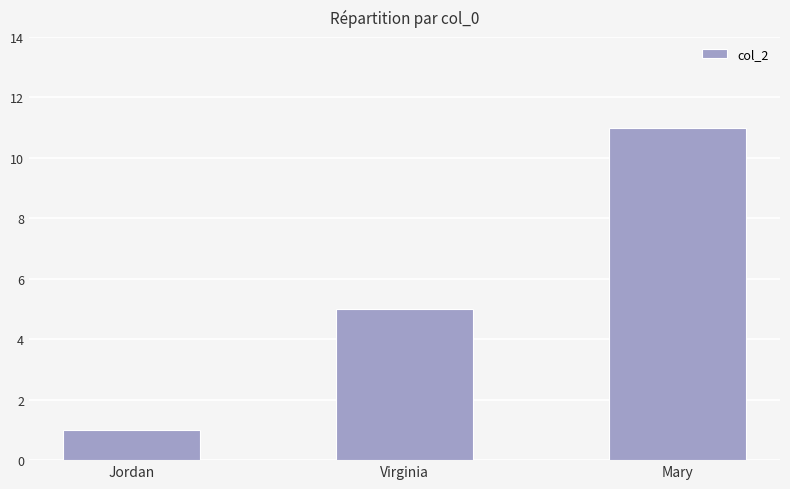

Which category has the highest value across all series?

Mary